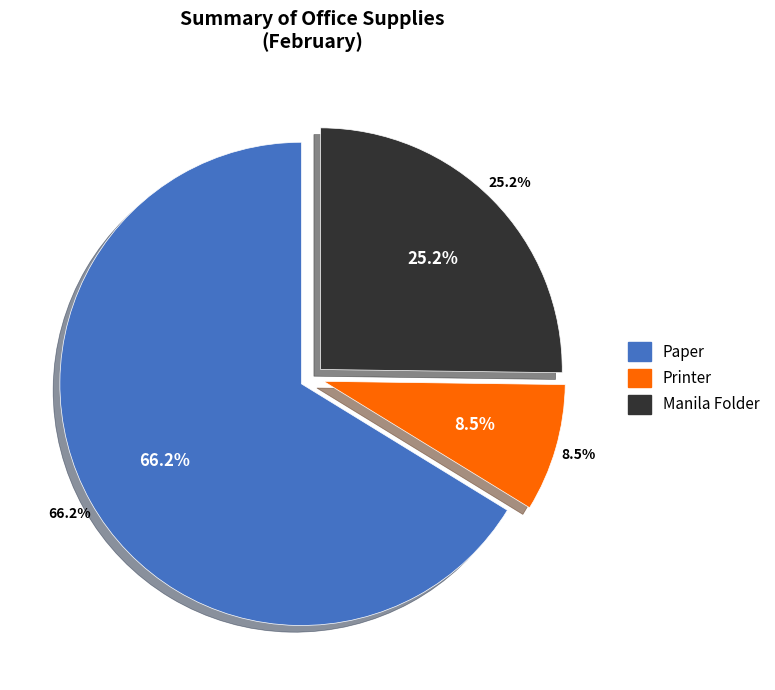

To the nearest percent, what is the difference between the largest and smallest slice percentages?

58%